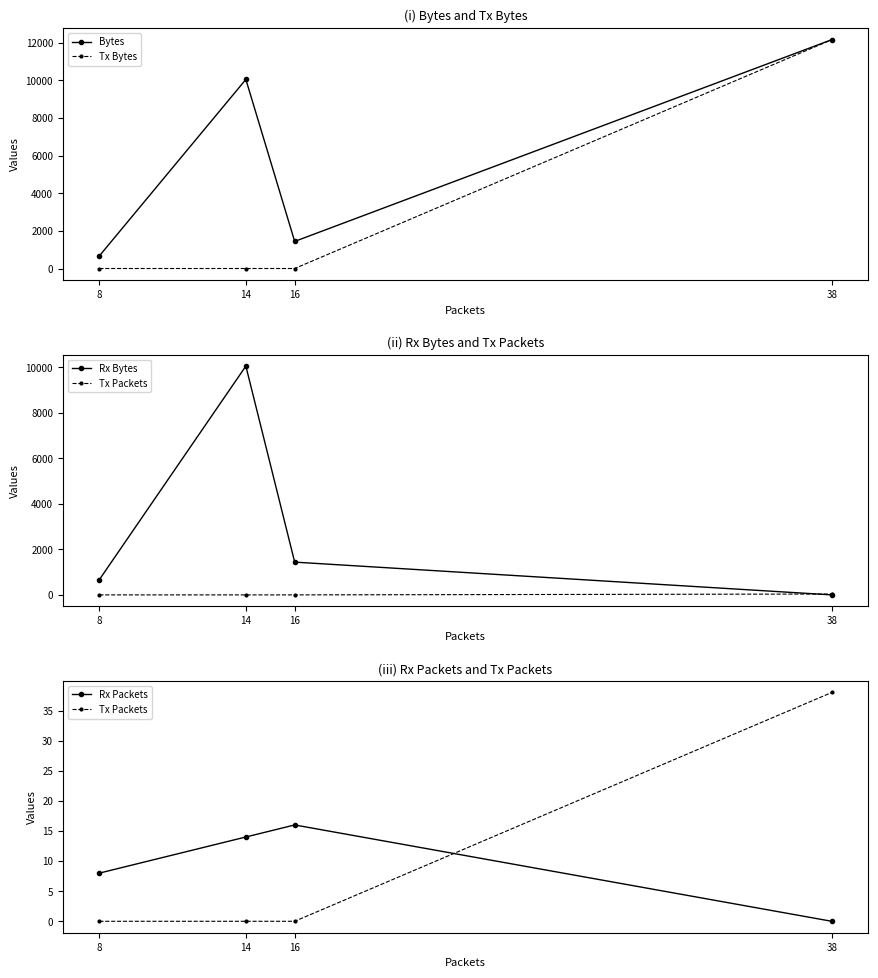

True or false: Bytes and Rx Packets cross at least once.

False